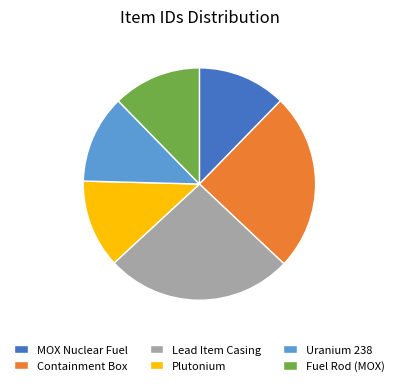

Is it true that Lead Item Casing is 14% of the pie?

False